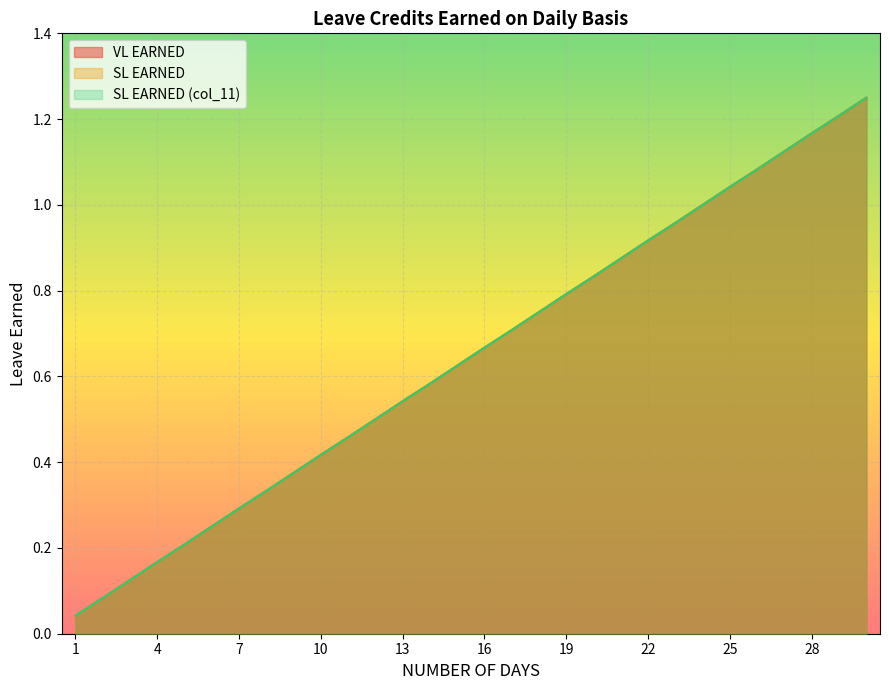

True or false: VL EARNED and SL EARNED (col_11) intersect in this chart.

False